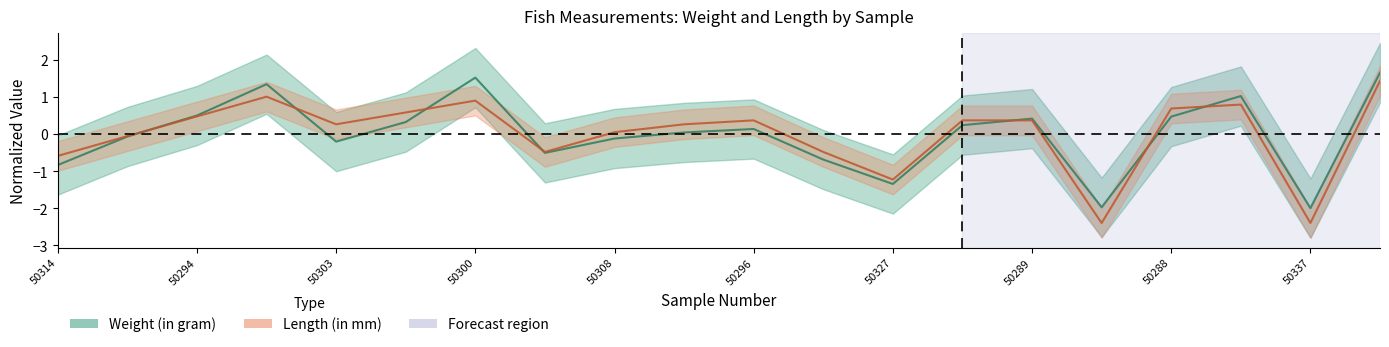

At which label does Length (in mm) reach its peak?

50304